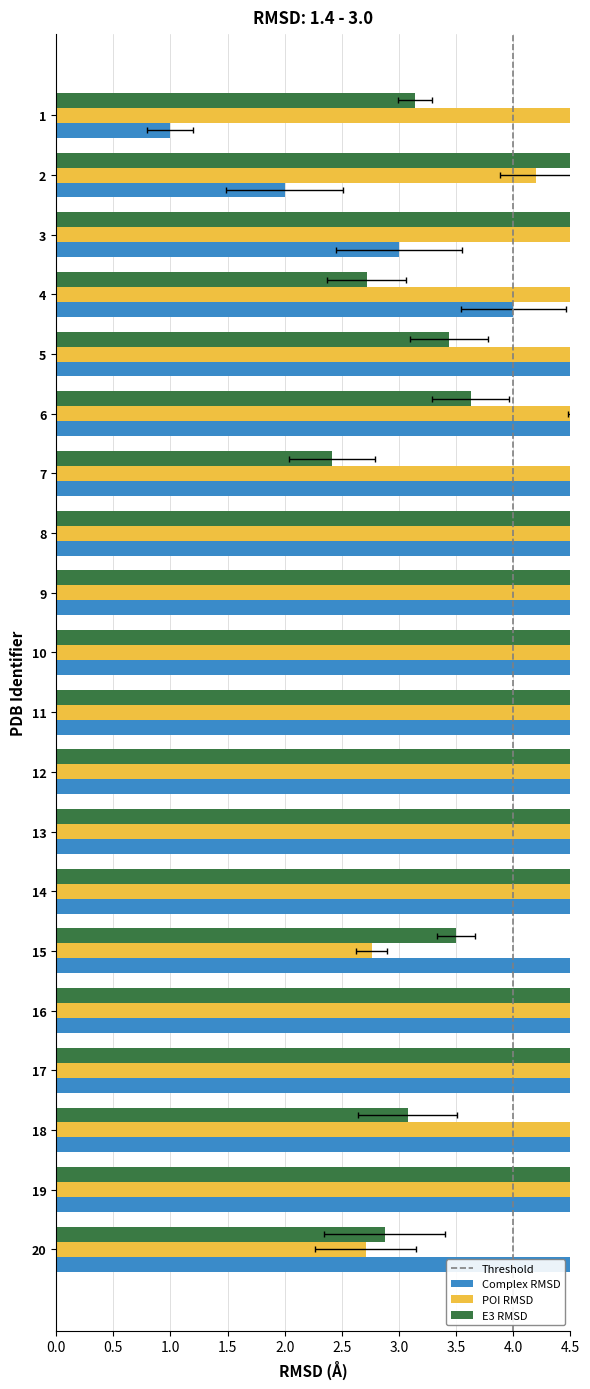

What is the average value of the x2 series?

5.9